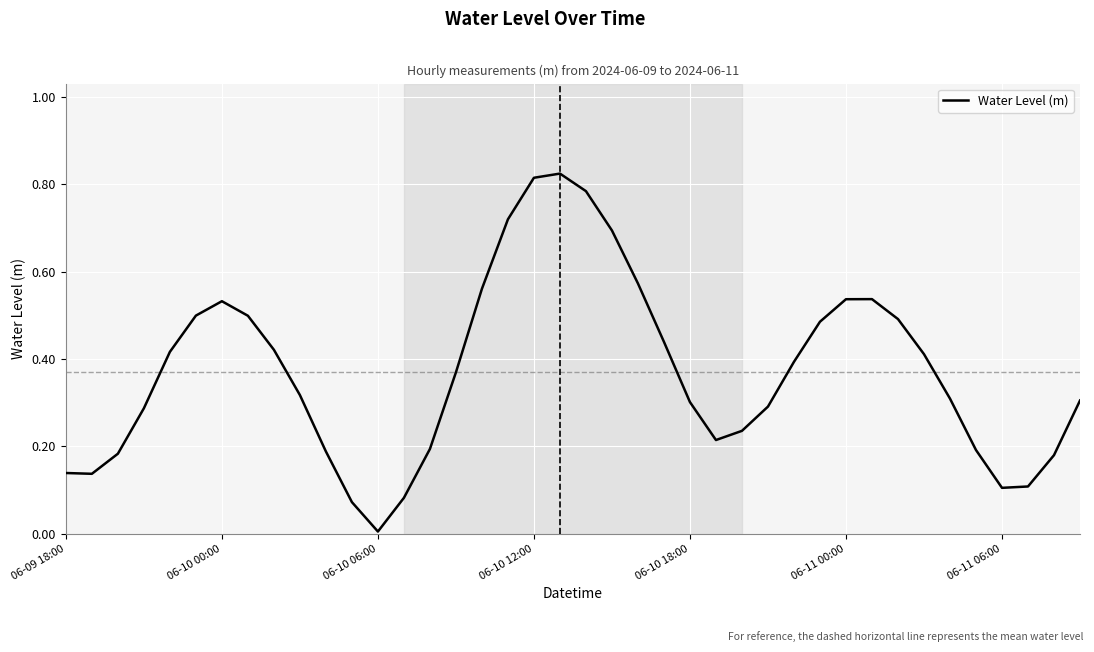

What is the difference between the maximum and minimum values?

0.8